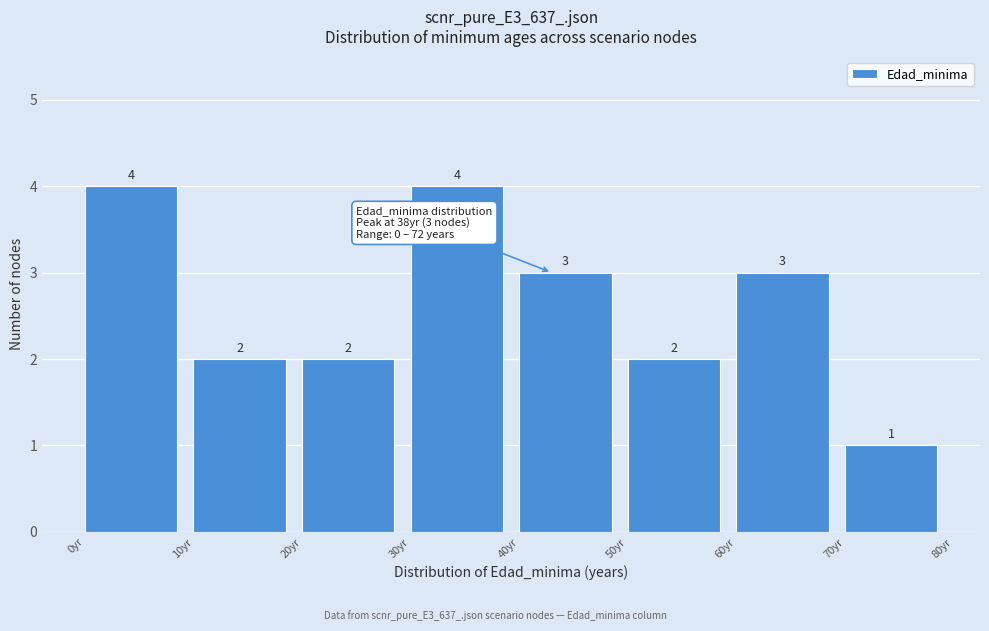

Reading left to right, list every bar in this chart as the range it spans on the x-axis followed by its height.

0 to 10: 4
10 to 20: 2
20 to 30: 2
30 to 40: 4
40 to 50: 3
50 to 60: 2
60 to 70: 3
70 to 80: 1